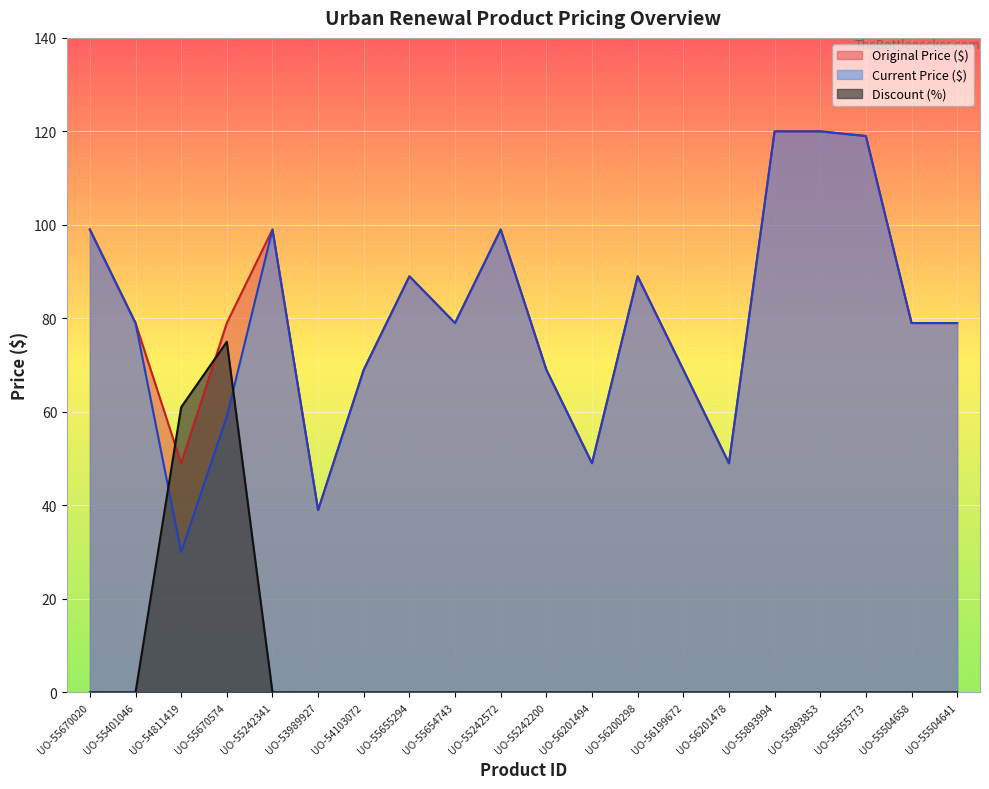

How many categories are shown in the chart?

20